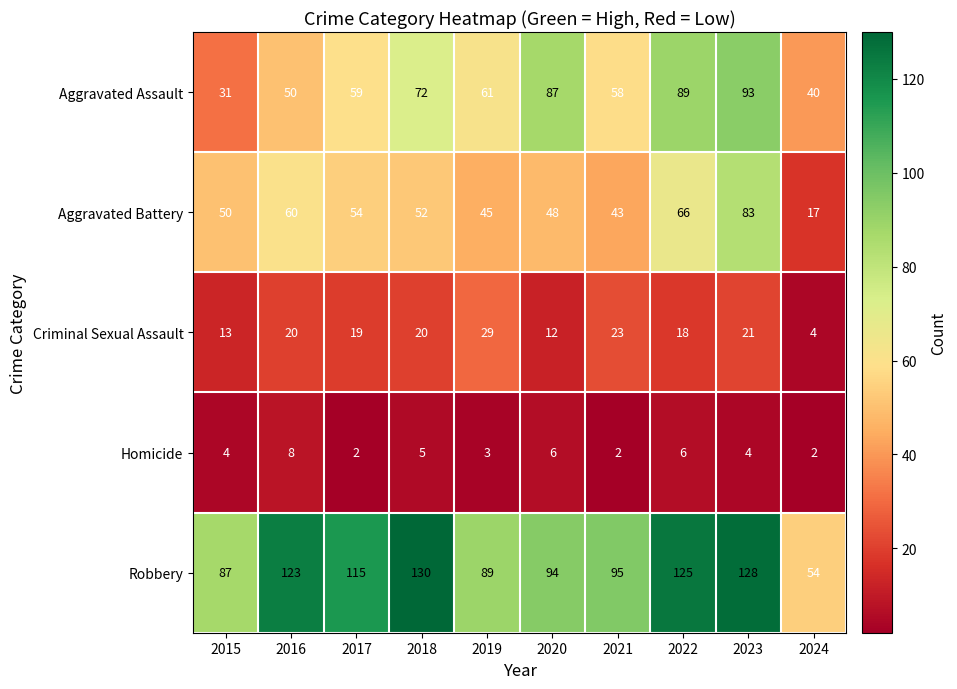

What is the difference between the highest and lowest values at 2024?

52